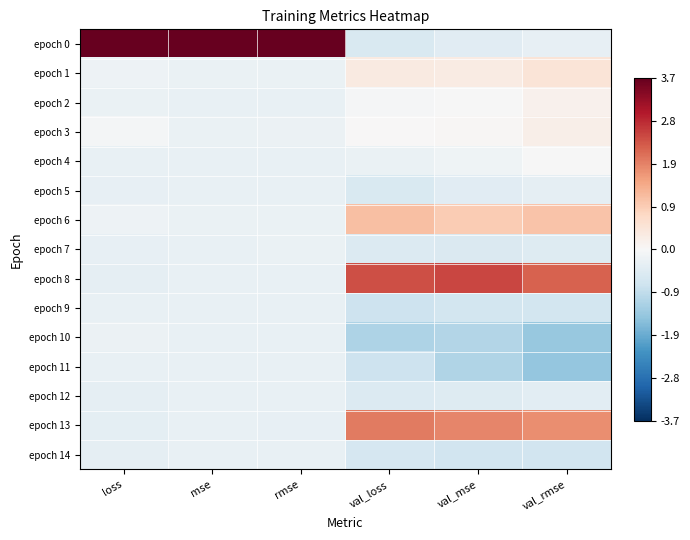

Which series has the largest range (max minus min)?

epoch 0